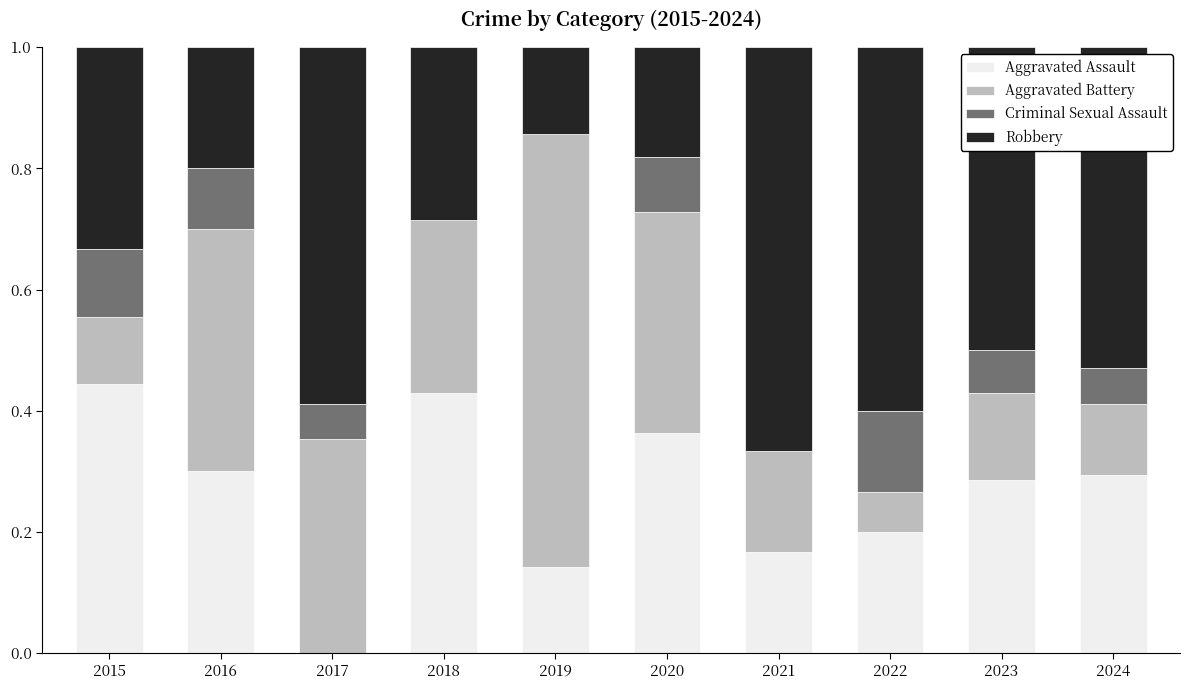

What is the total value across all series at 2022?

1.0